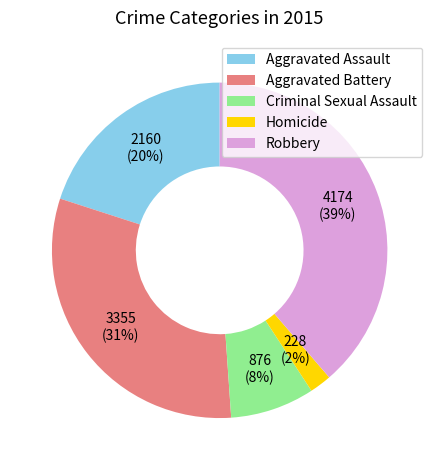

Do Robbery and Aggravated Battery together represent more than half of the pie?

Yes